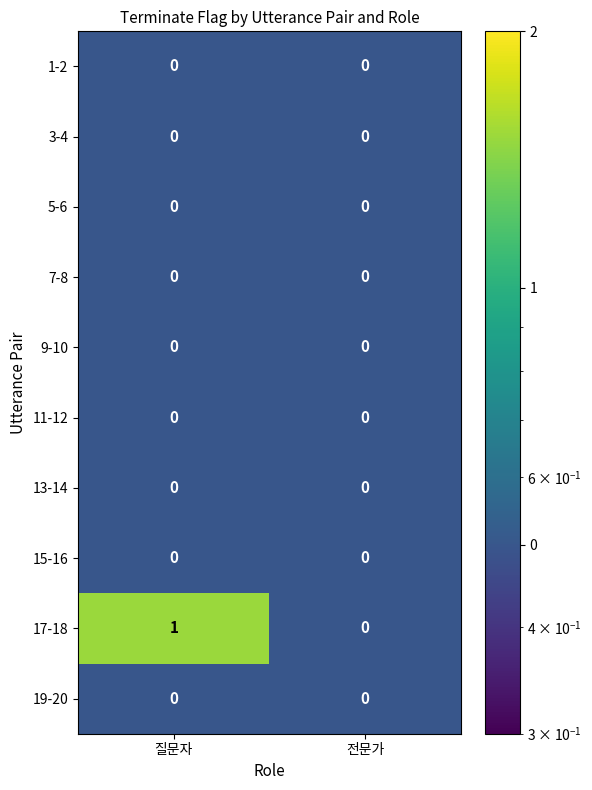

Is the value of 17-18 at 질문자 greater than the value of 1-2 at 질문자?

Yes